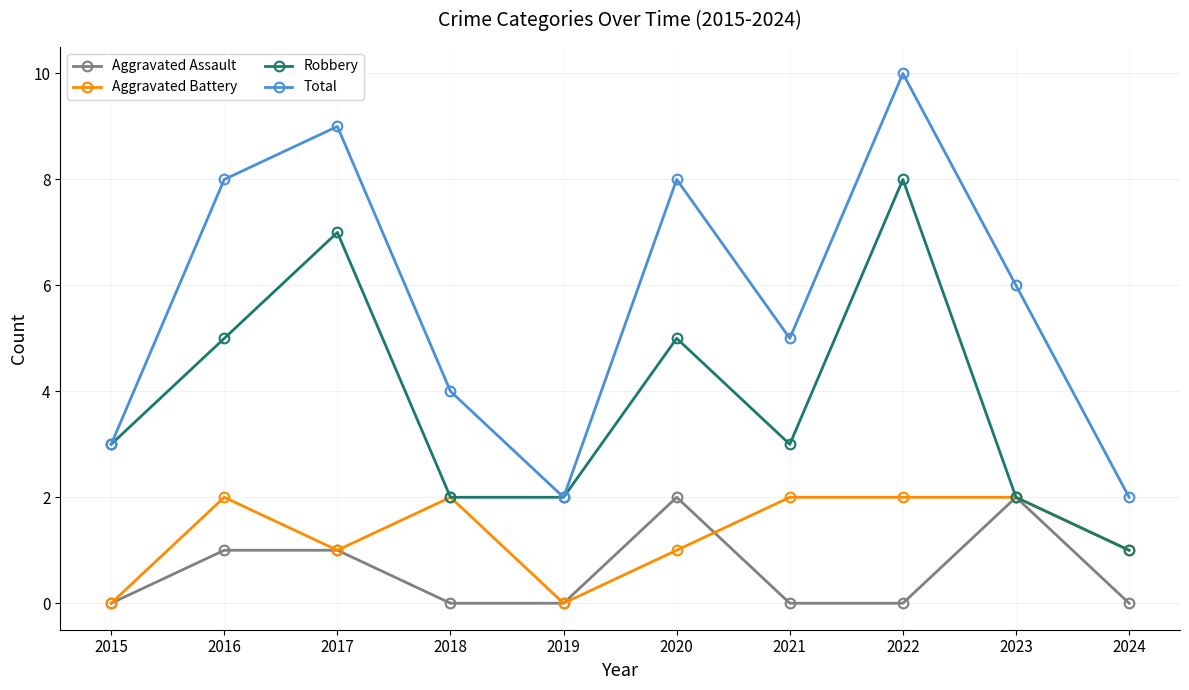

How many interior local valleys does the Total series have?

2